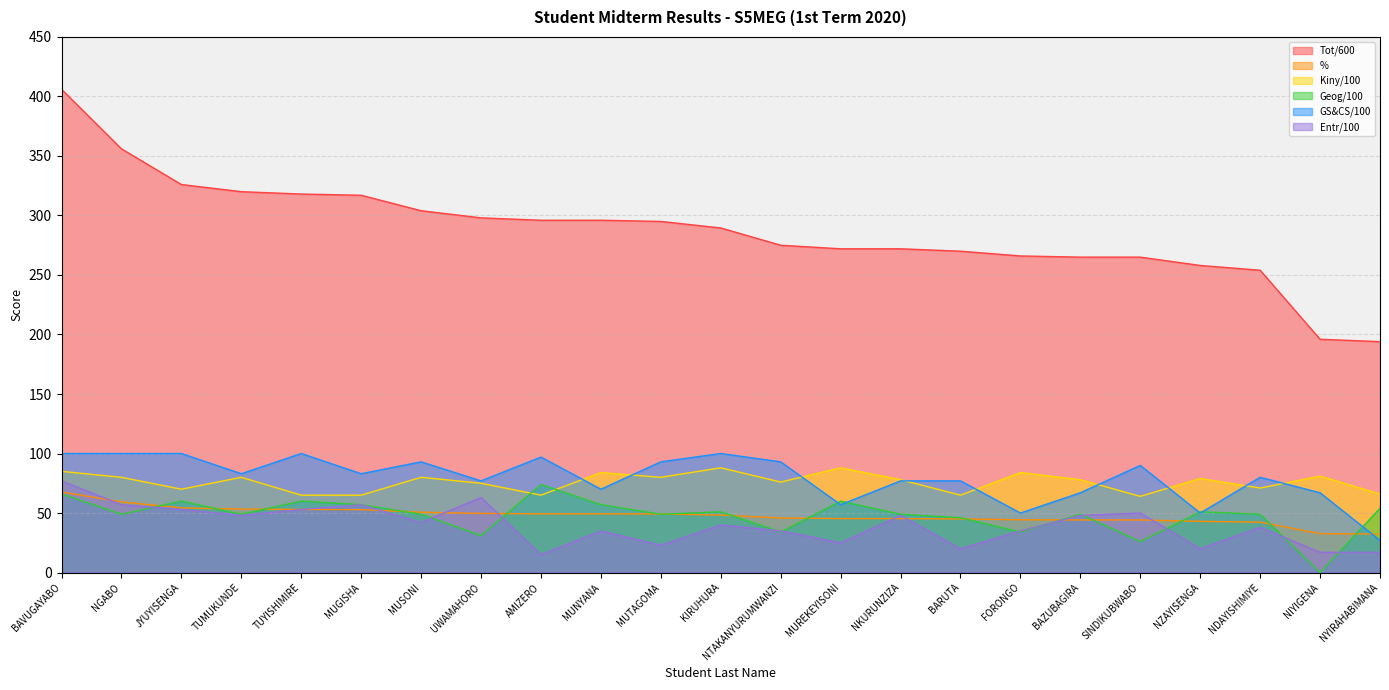

What is the average value of the % series?

47.9